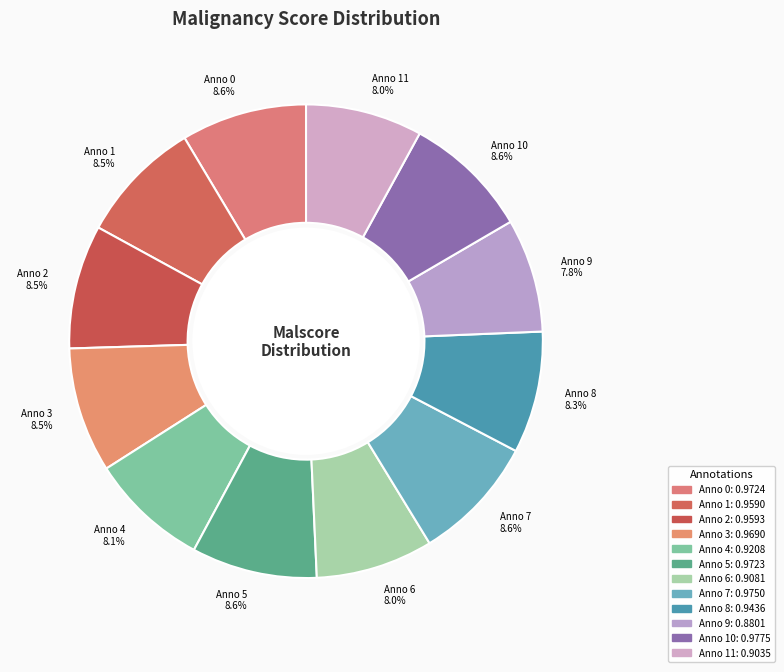

Do Anno 8 8.3% and Anno 1 8.5% together represent more than half of the pie?

No